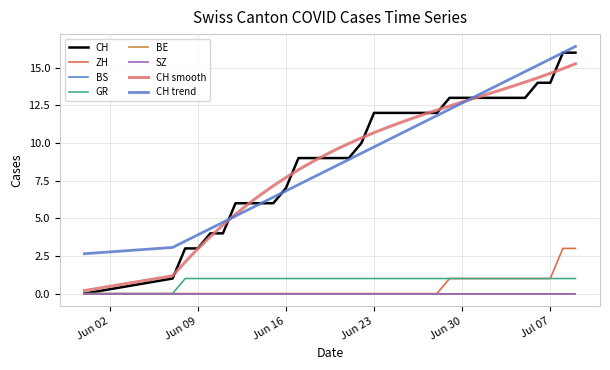

Rank the categories by ZH value from highest to lowest.

2020-07-08, 2020-07-09, 2020-06-29, 2020-06-30, 2020-07-01, 2020-07-02, 2020-07-03, 2020-07-04, 2020-07-05, 2020-07-06, 2020-07-07, 2020-05-31, 2020-06-07, 2020-06-08, 2020-06-09, 2020-06-10, 2020-06-11, 2020-06-12, 2020-06-13, 2020-06-14, 2020-06-15, 2020-06-16, 2020-06-17, 2020-06-18, 2020-06-19, 2020-06-20, 2020-06-21, 2020-06-22, 2020-06-23, 2020-06-24, 2020-06-25, 2020-06-26, 2020-06-27, 2020-06-28